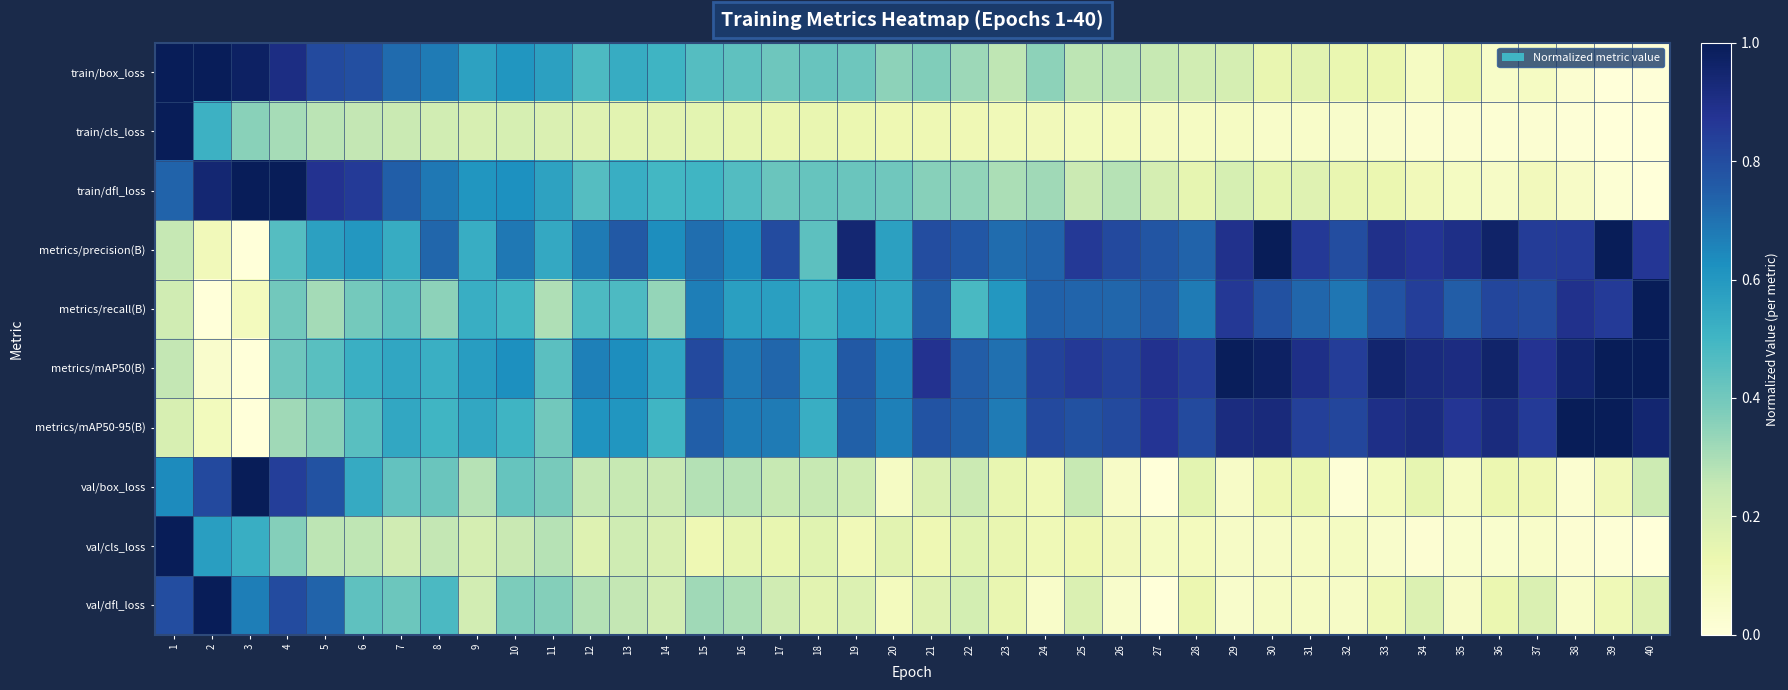

At which category is the sum across all series the highest?

1